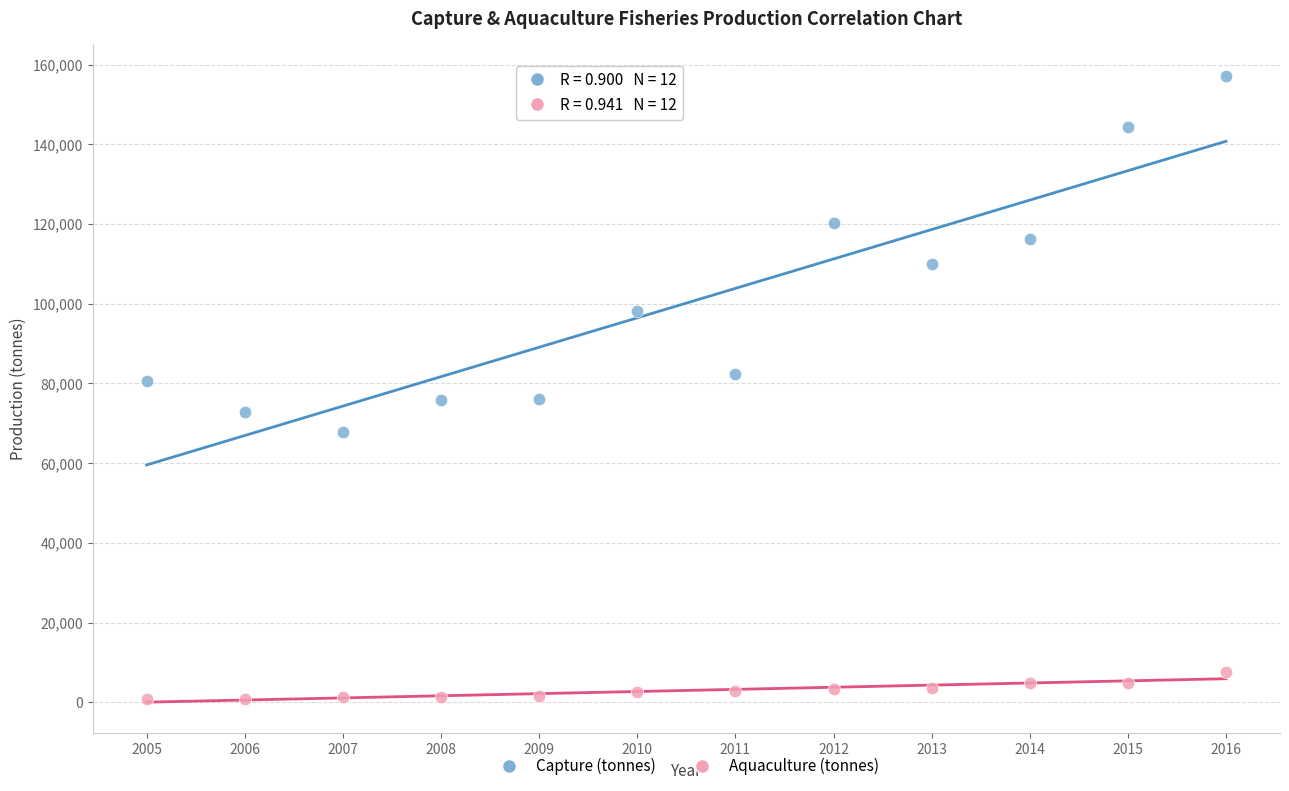

Across all data points, what is the range of Y values (max minus min)?

156455